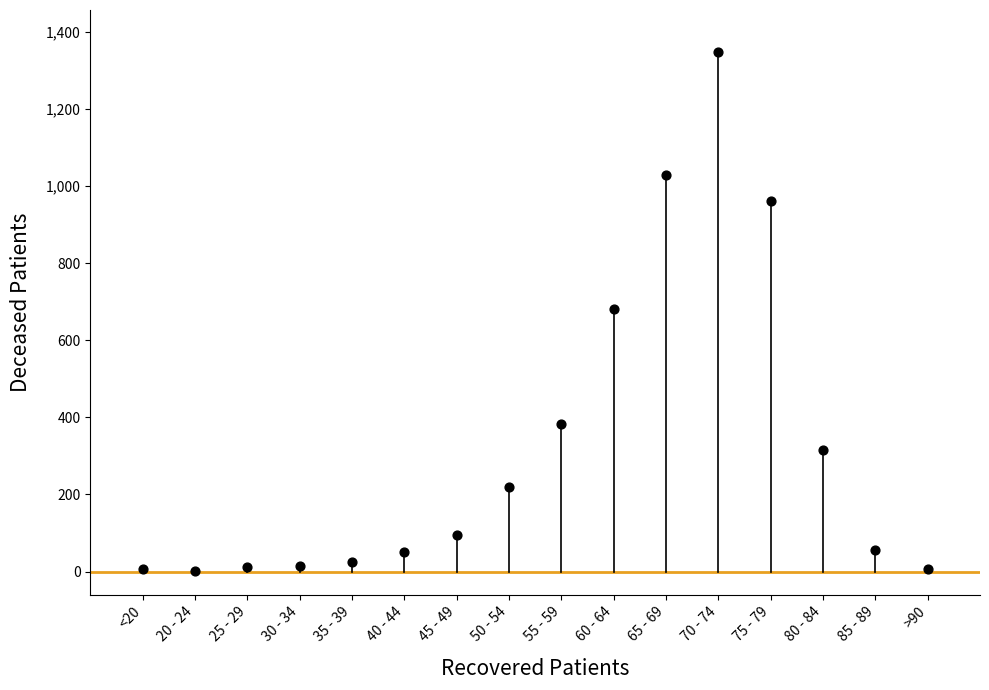

What is the range of X values (max minus min)?

15